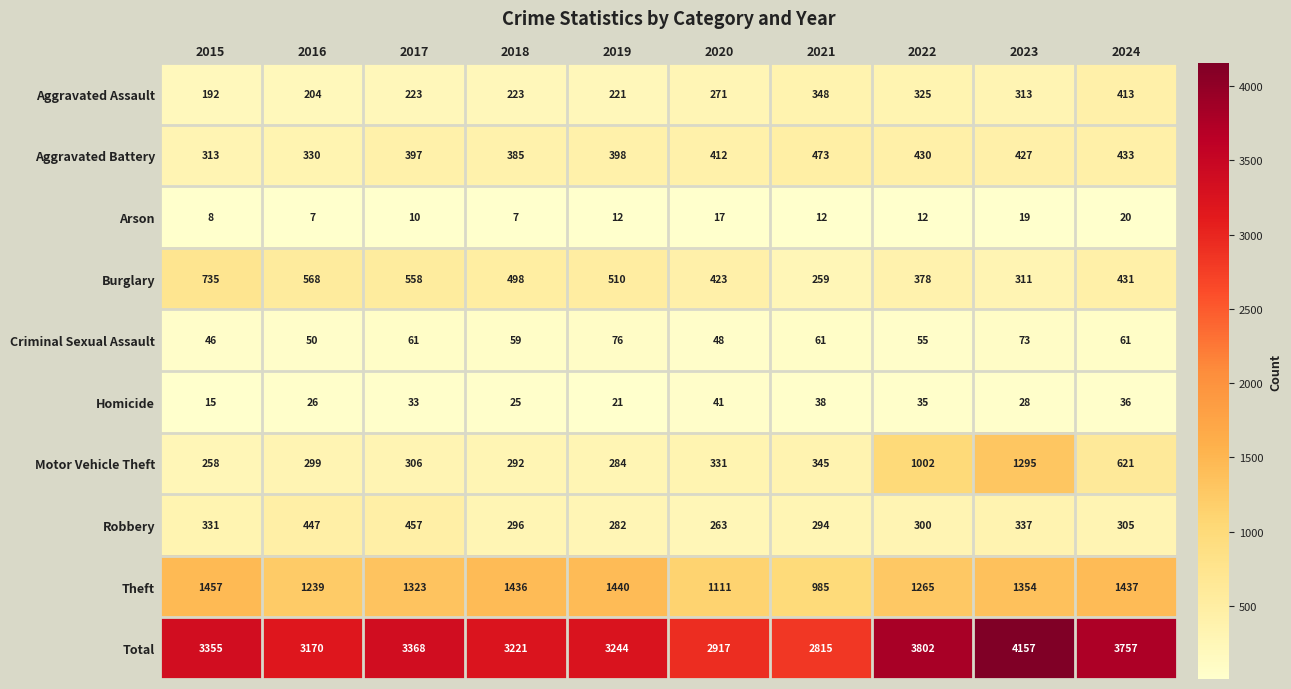

Which series has the largest total across all categories?

Total